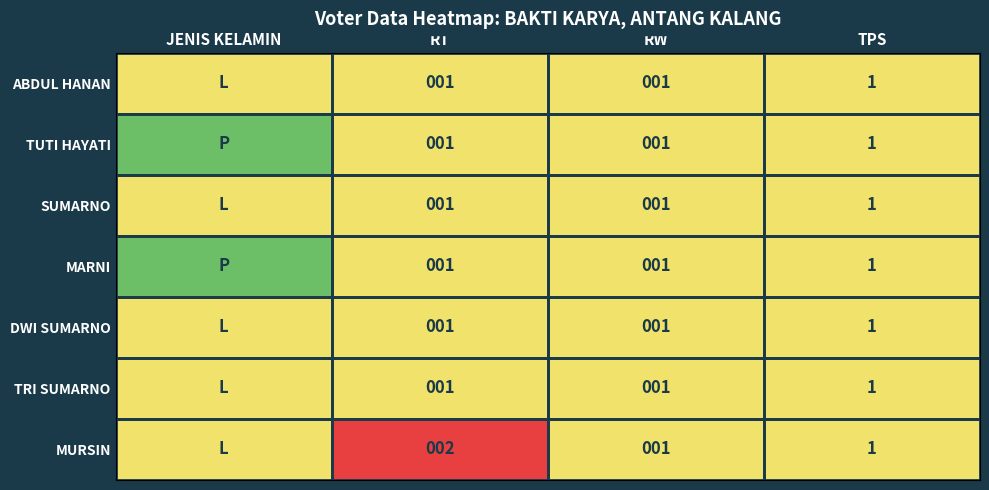

True or false: MURSIN has a value of 2 at RT.

True